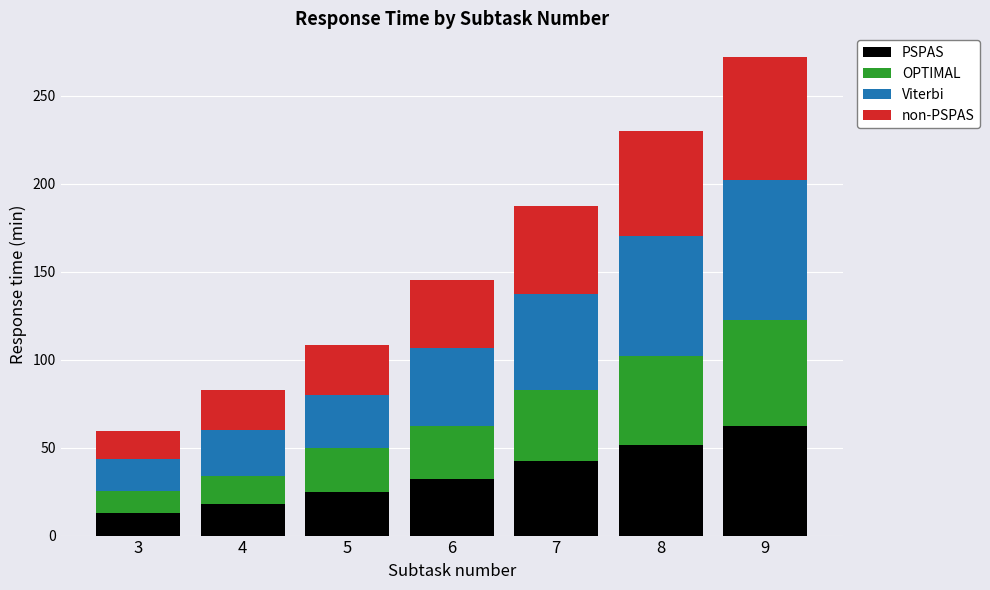

What is the average value of the PSPAS series?

34.8